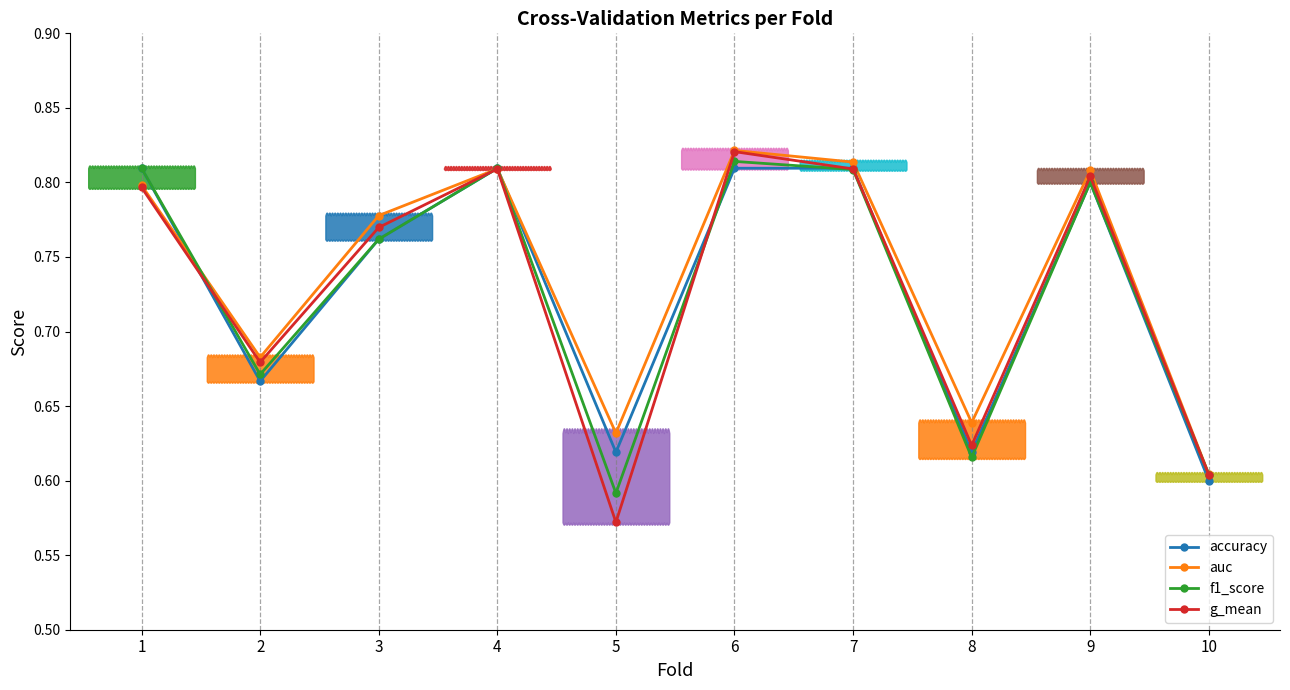

At which category does g_mean reach its first local peak?

4